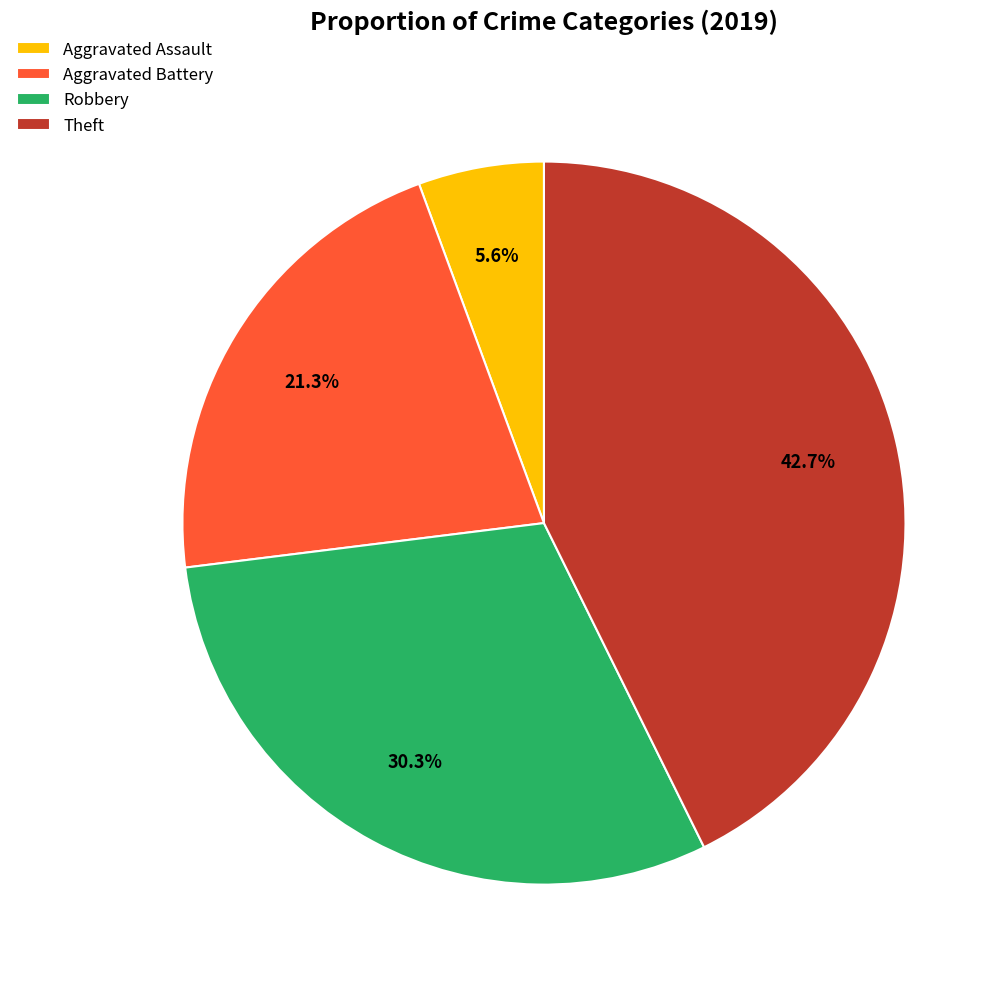

The Aggravated Battery slice represents 21% of the pie. True or false?

True